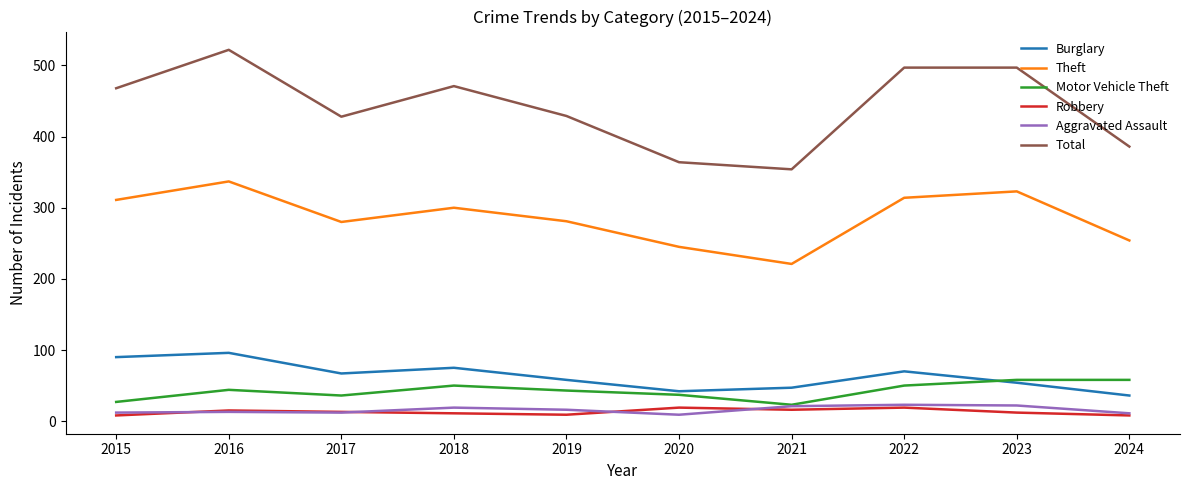

Which series has the widest spread of values?

Total